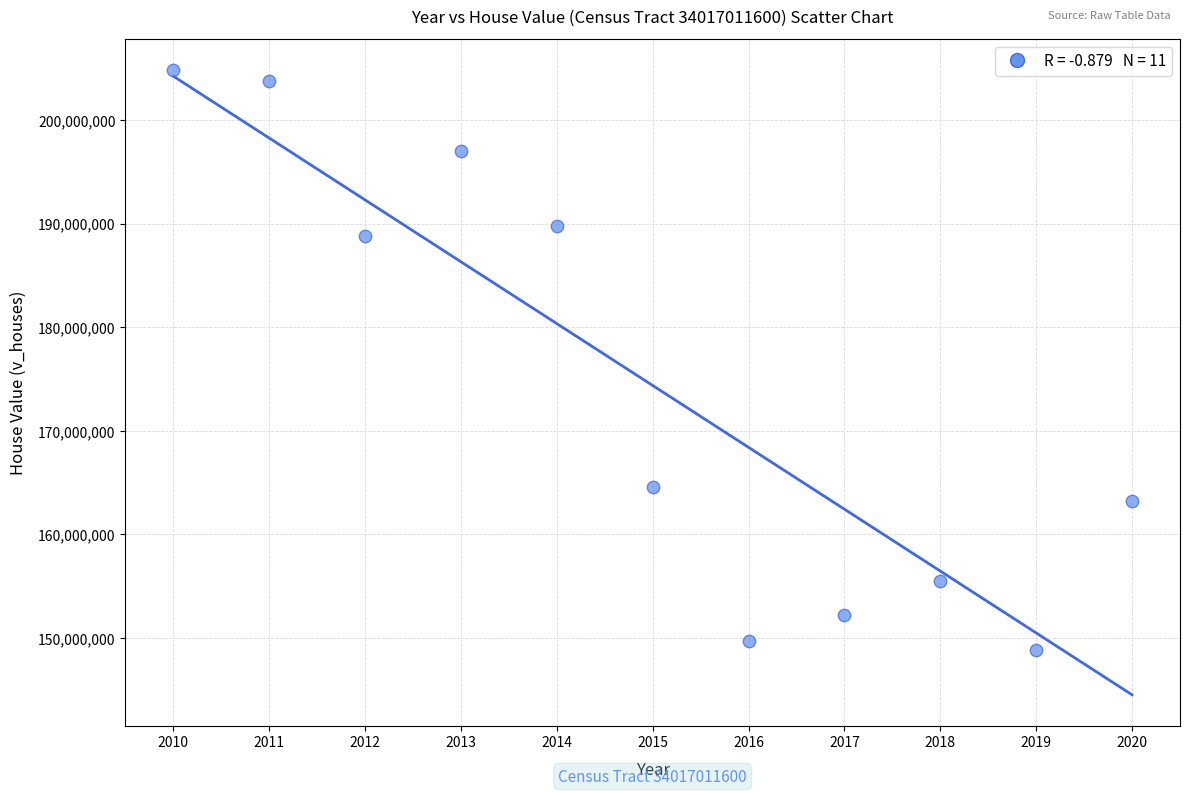

What is the range of Y values (max minus min)?

55916100